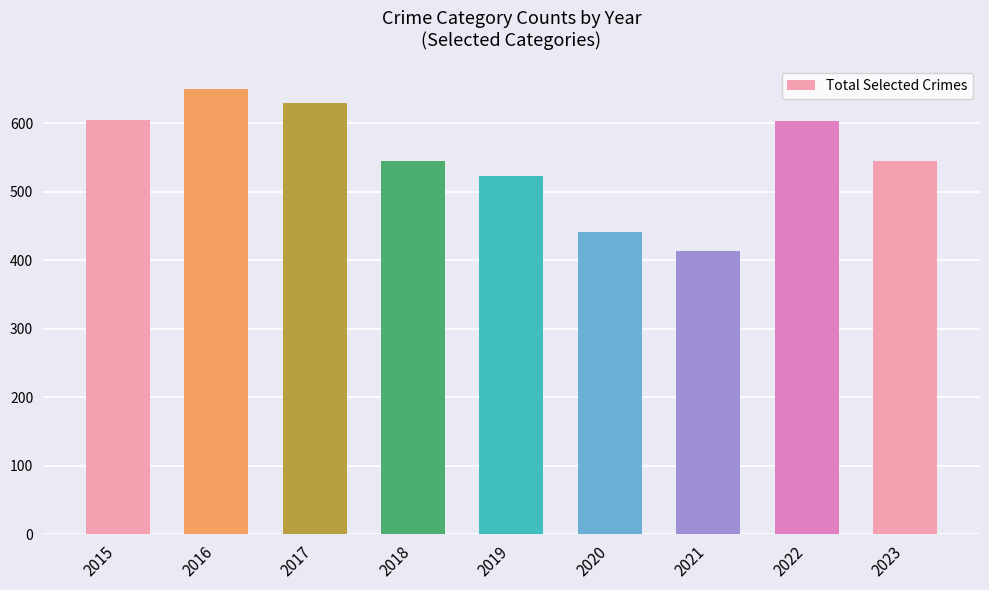

What is the change in value from 2019 to 2021?

-109